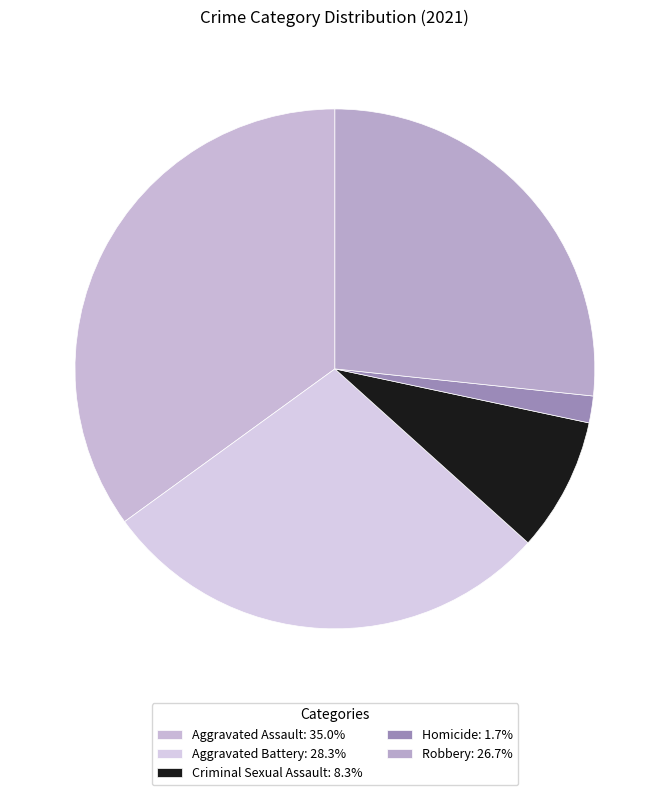

Rank the categories by value from lowest to highest.

Homicide, Criminal Sexual Assault, Robbery, Aggravated Battery, Aggravated Assault